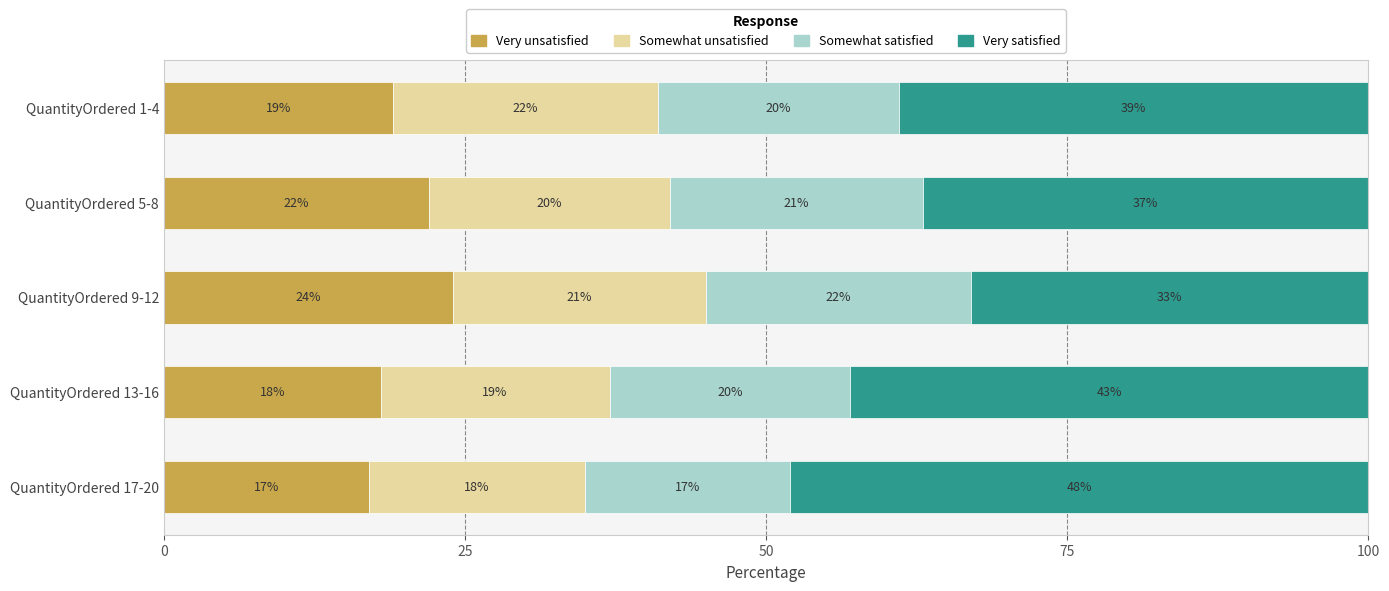

What is the total value across all series at QuantityOrdered 9-12?

100